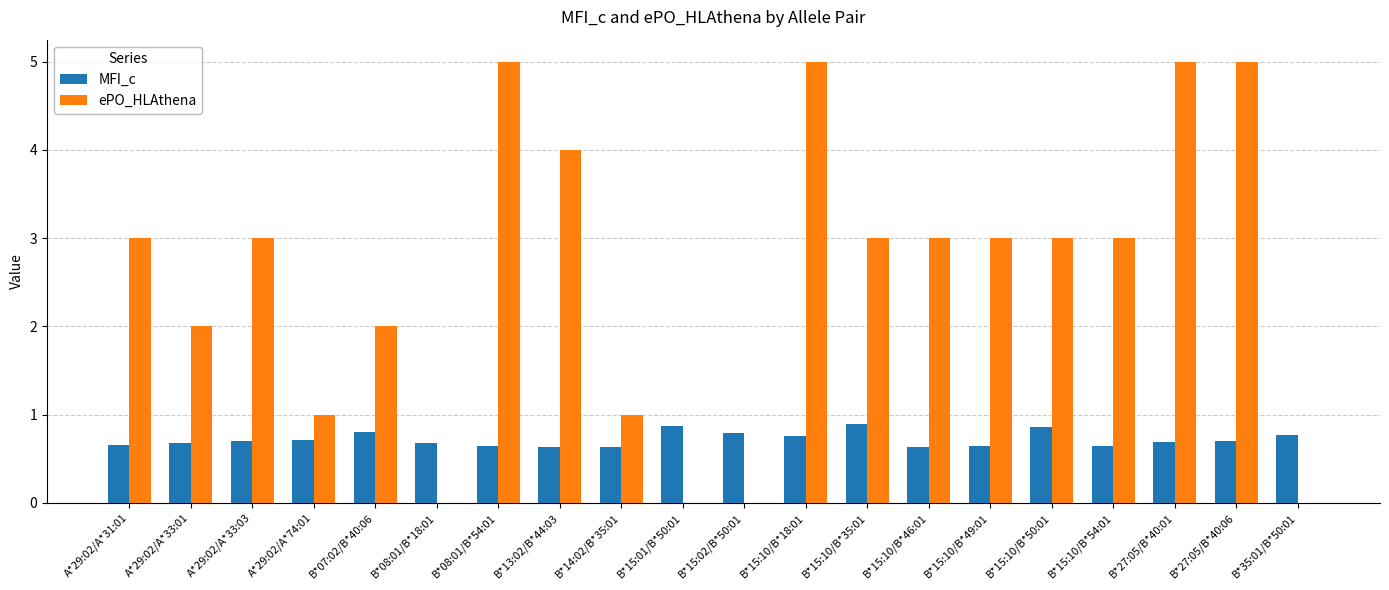

What is the highest value of the MFI_c series?

0.9